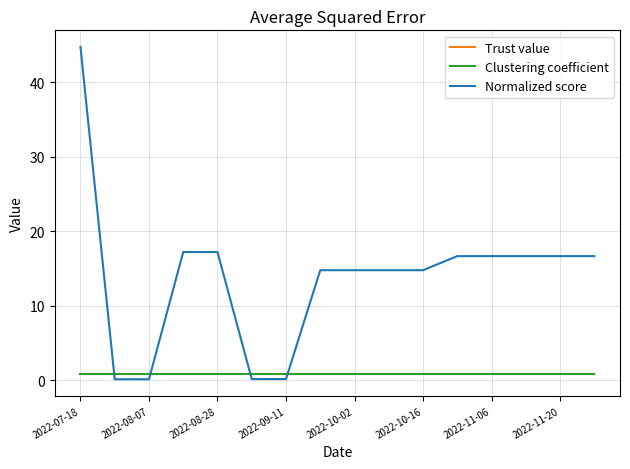

What are all the series names shown in the legend?

Trust value, Clustering coefficient, Normalized score